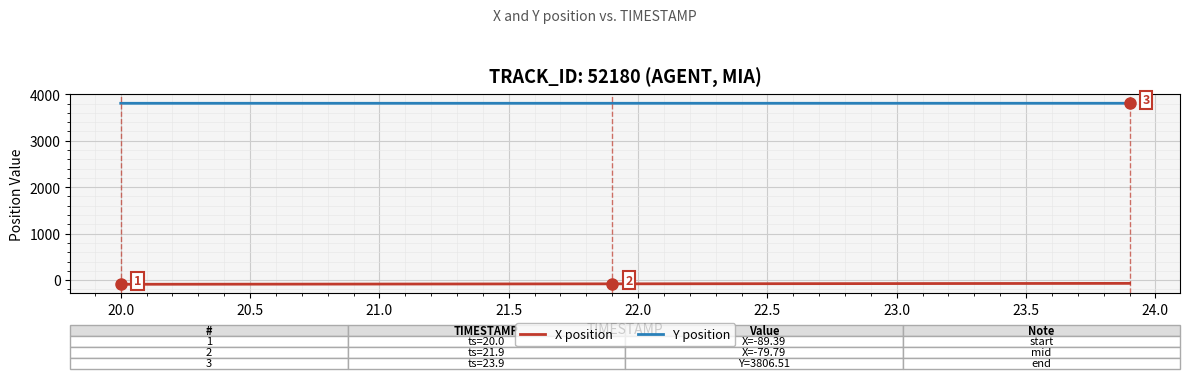

True or false: Y position and X position intersect in this chart.

False